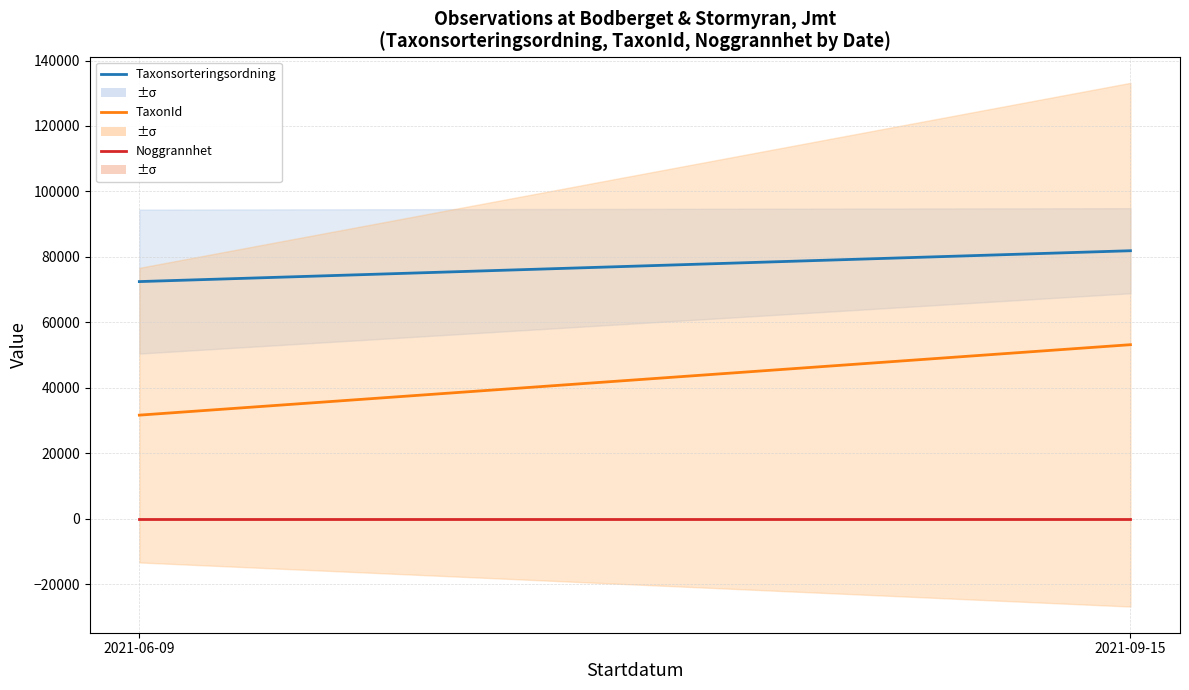

Count the number of categories in the chart.

2